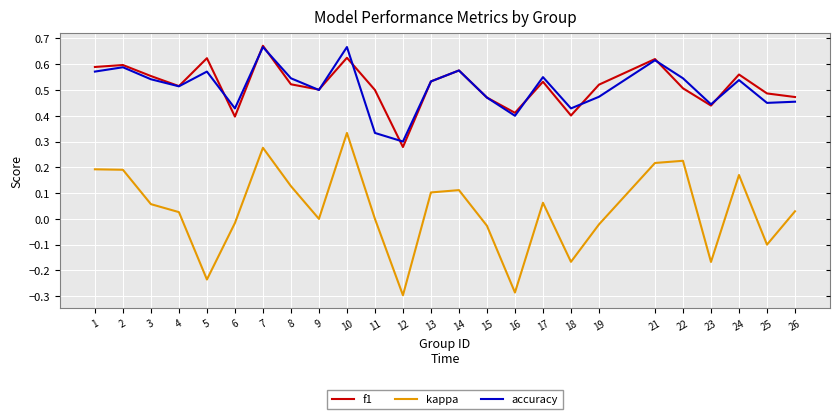

The value of kappa at 24 is 0.2. True or false?

True